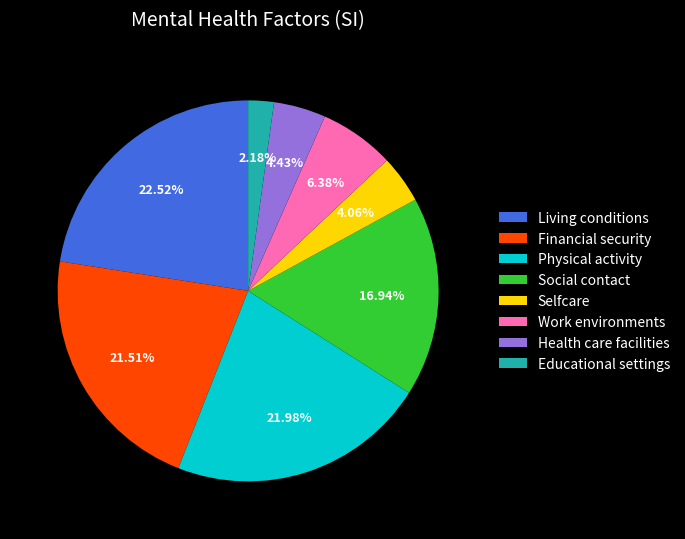

What is the largest slice in the pie chart?

Living conditions